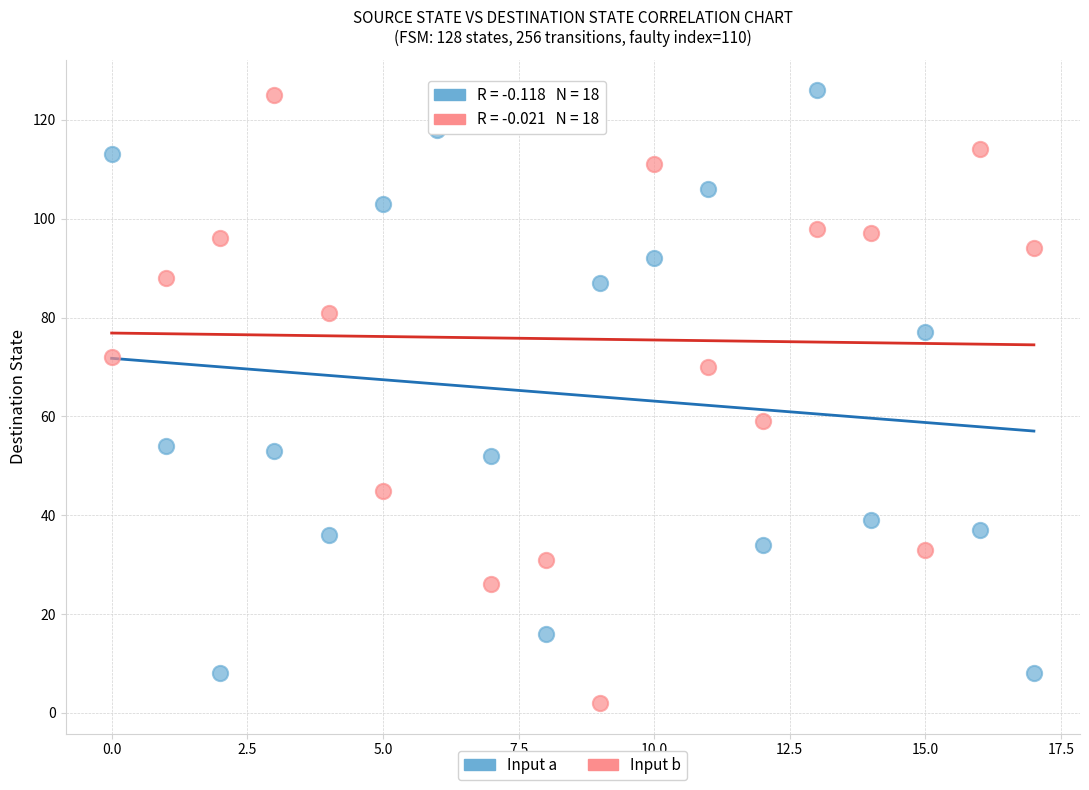

Across all data points, what is the range of Y values (max minus min)?

124